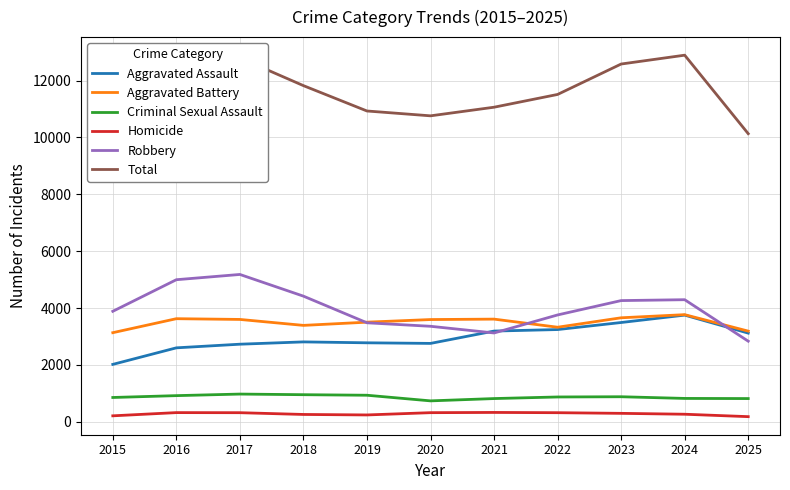

True or false: Criminal Sexual Assault and Homicide cross at least once.

False